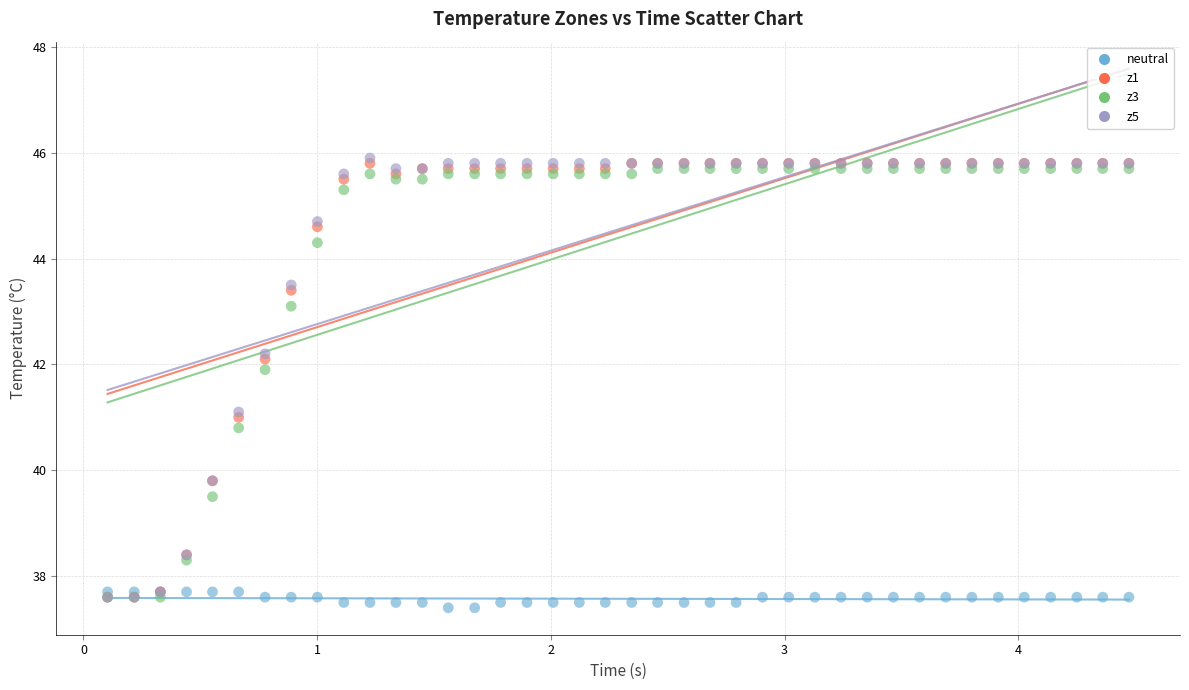

What are all the series names shown in the legend?

neutral, z1, z3, z5